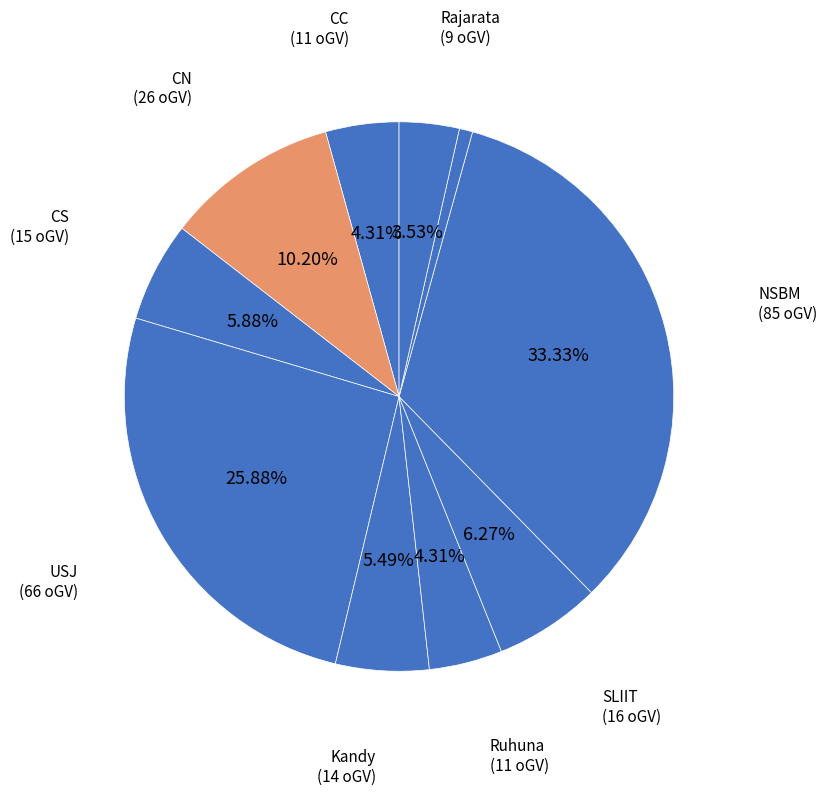

How many segments does this pie chart have?

10